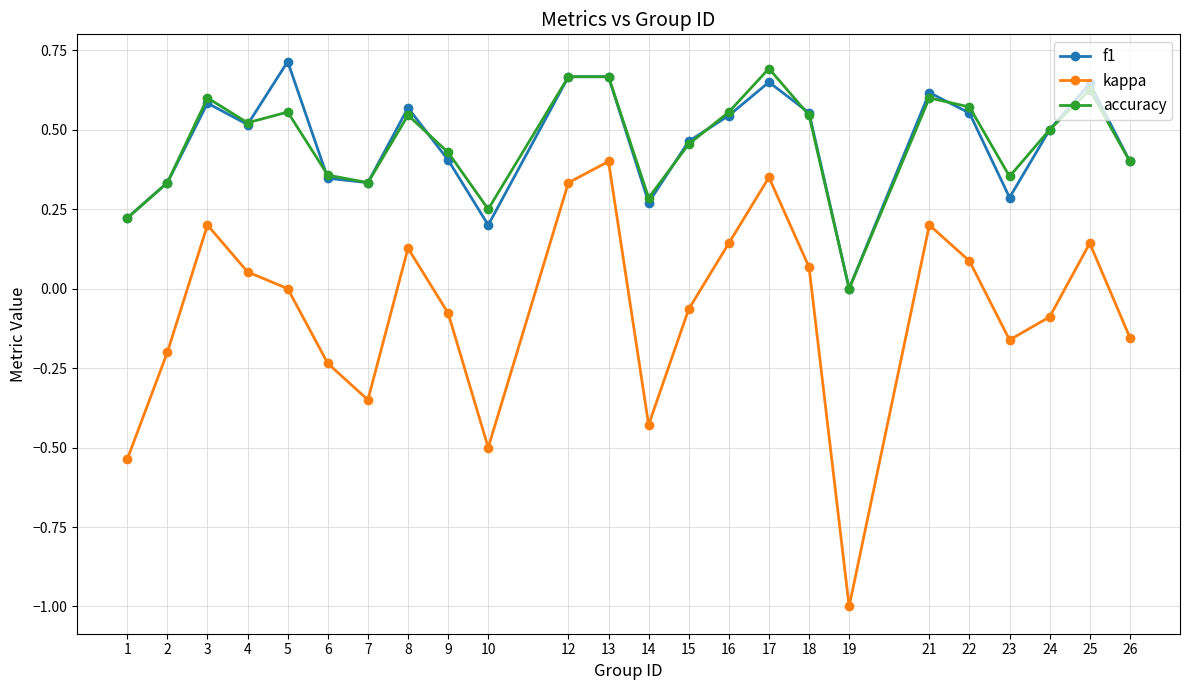

Where is accuracy nearest to the value 0?

19